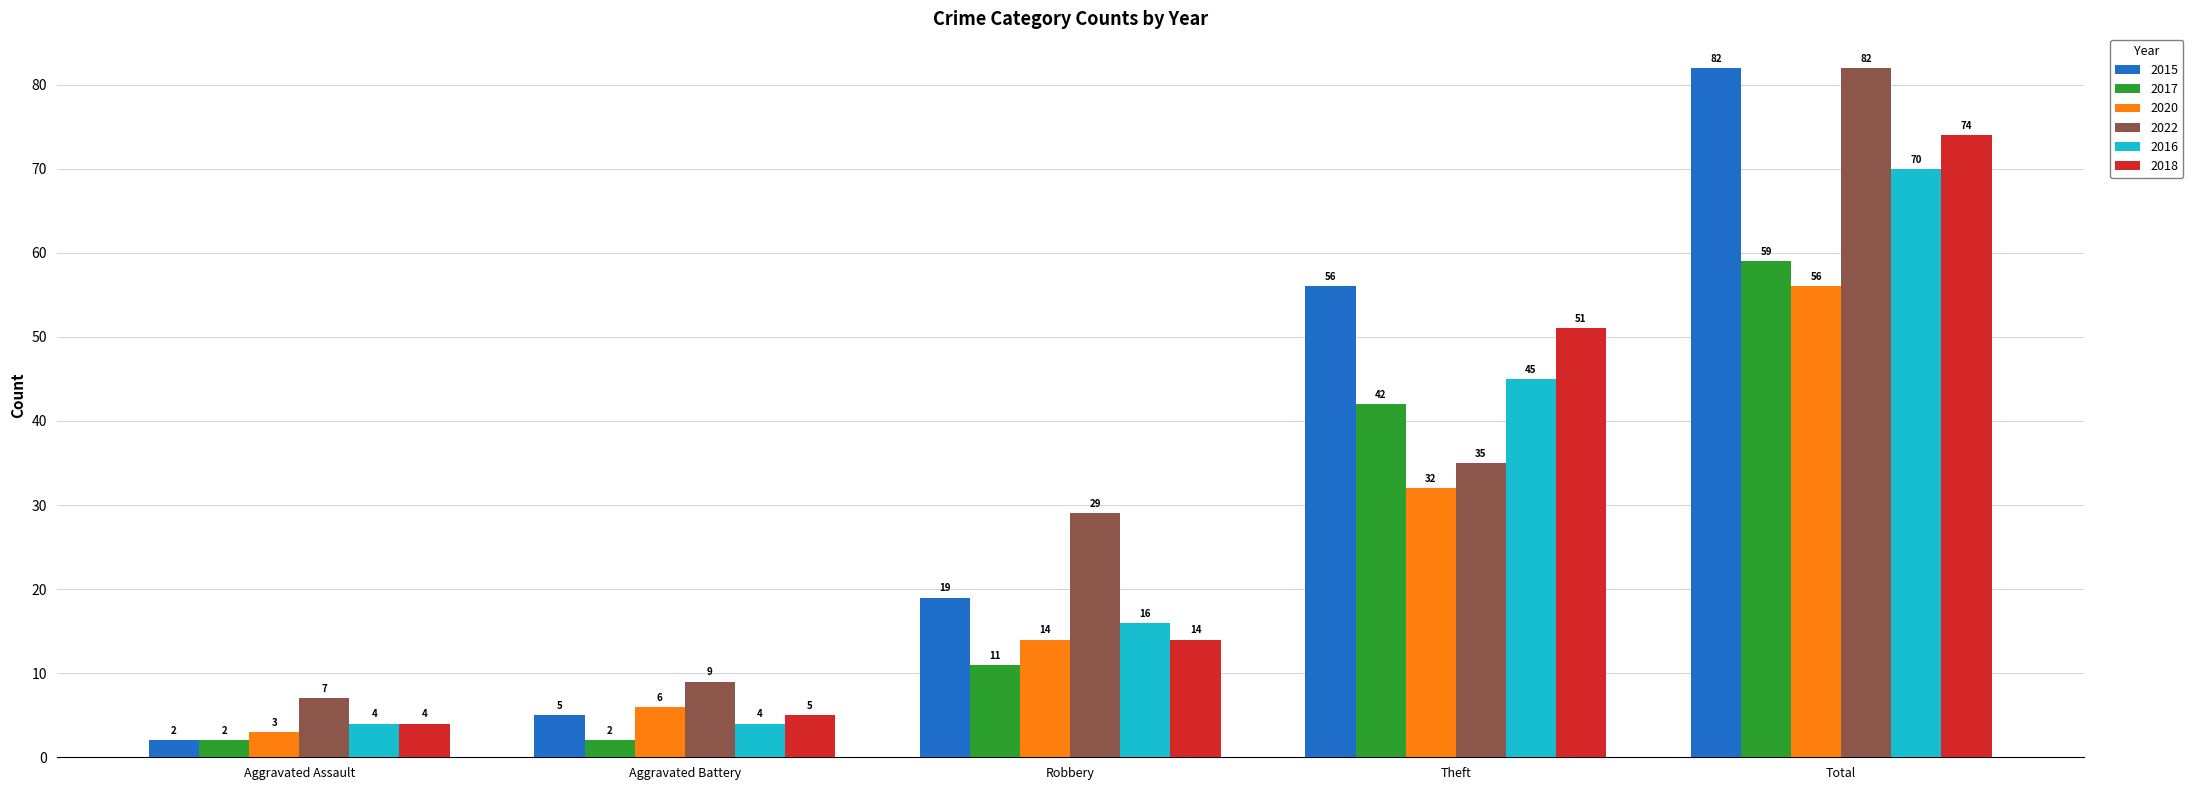

The value of 2018 at Robbery is 7. True or false?

False